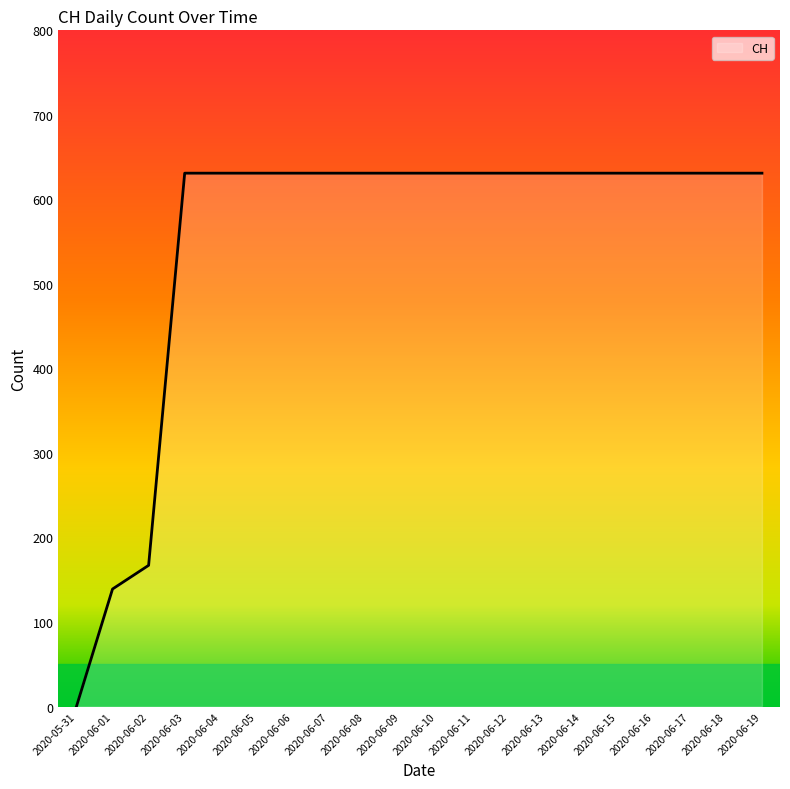

The chart shows a value of 163 at 2020-06-15. True or false?

False